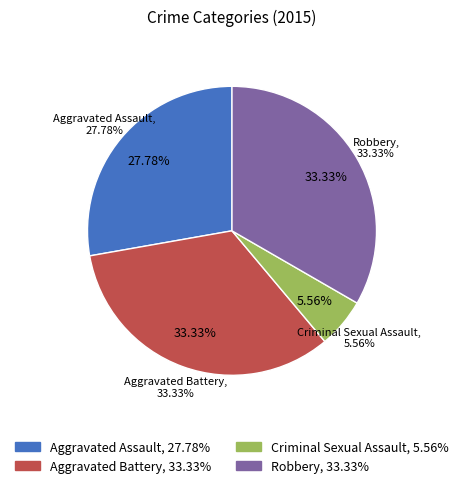

The Aggravated Assault slice represents 28% of the pie. True or false?

True